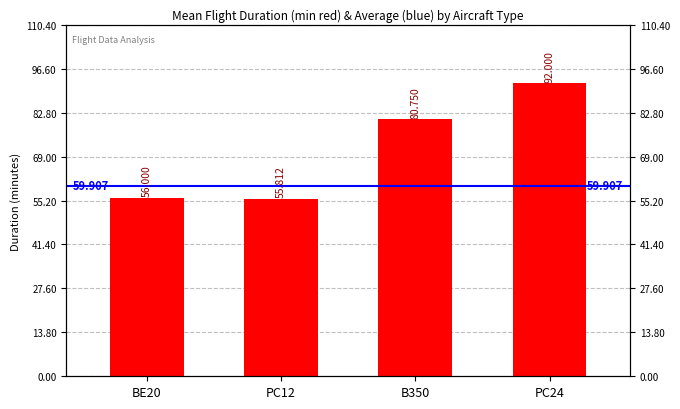

List the labels in order of value, largest first.

PC24, B350, BE20, PC12